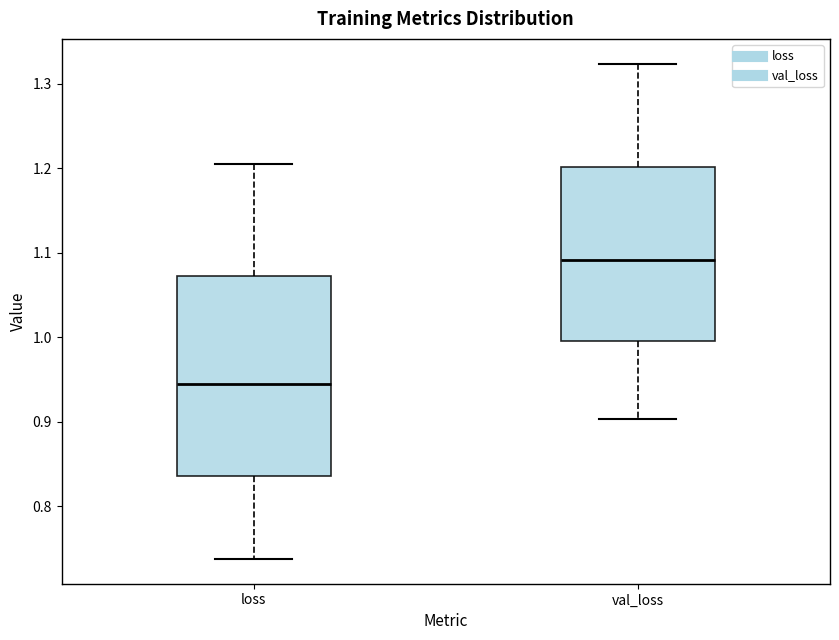

Which box is the tallest, from its lower edge to its upper edge?

loss